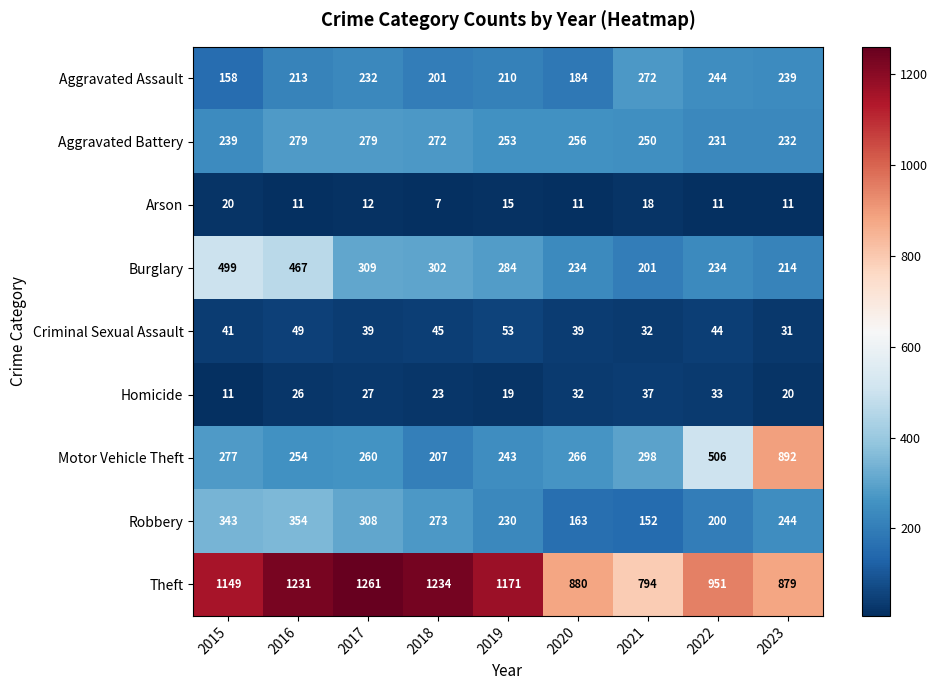

What is the difference between the maximum and minimum values in the Theft series?

467